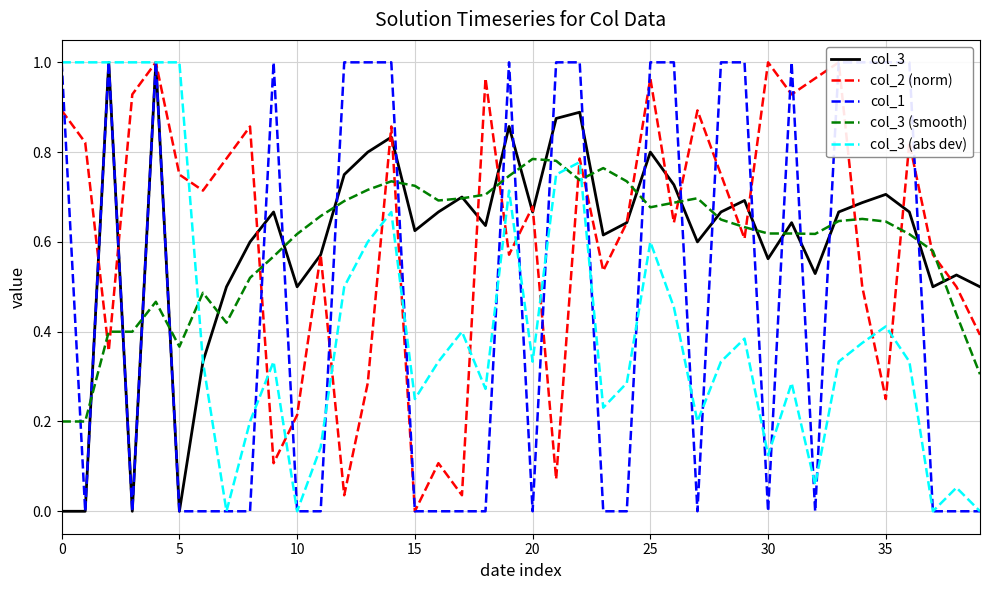

List the series in order of their peak value, lowest first.

col_3 (smooth), col_3, col_2 (norm), col_1, col_3 (abs dev)